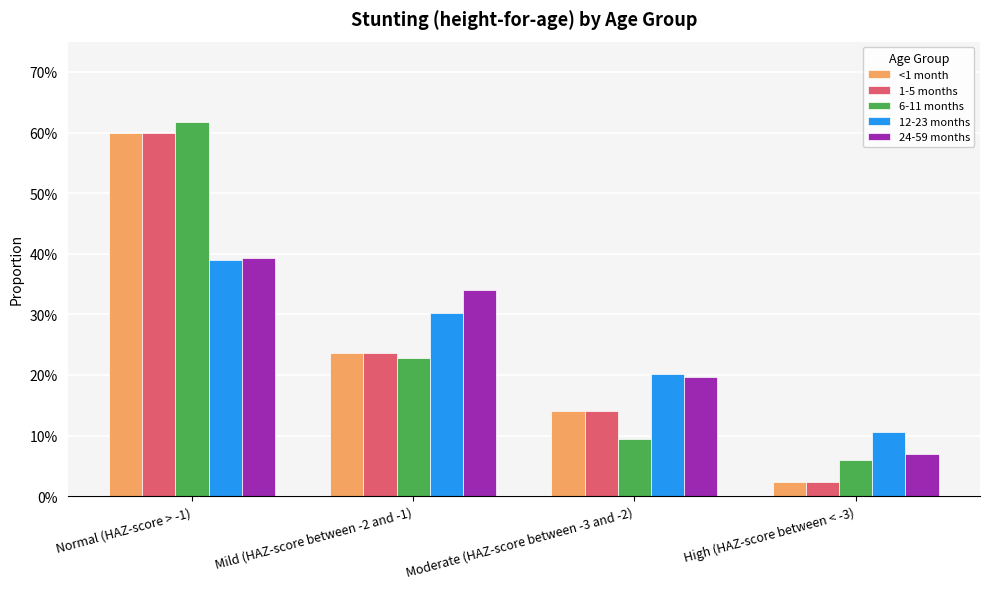

What are all the series names shown in the legend?

<1 month, 1-5 months, 6-11 months, 12-23 months, 24-59 months